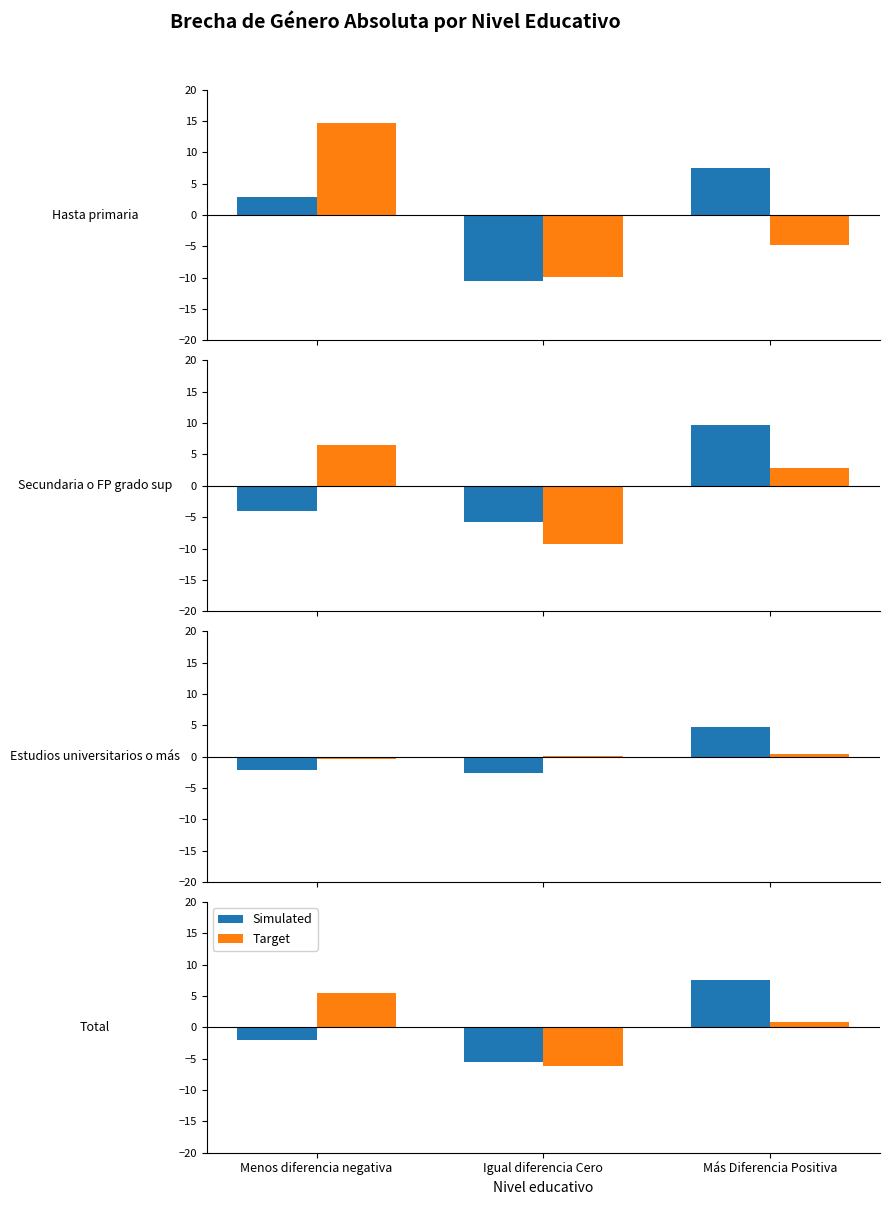

Which has a higher value, Igual diferencia Cero or Menos diferencia negativa?

Menos diferencia negativa